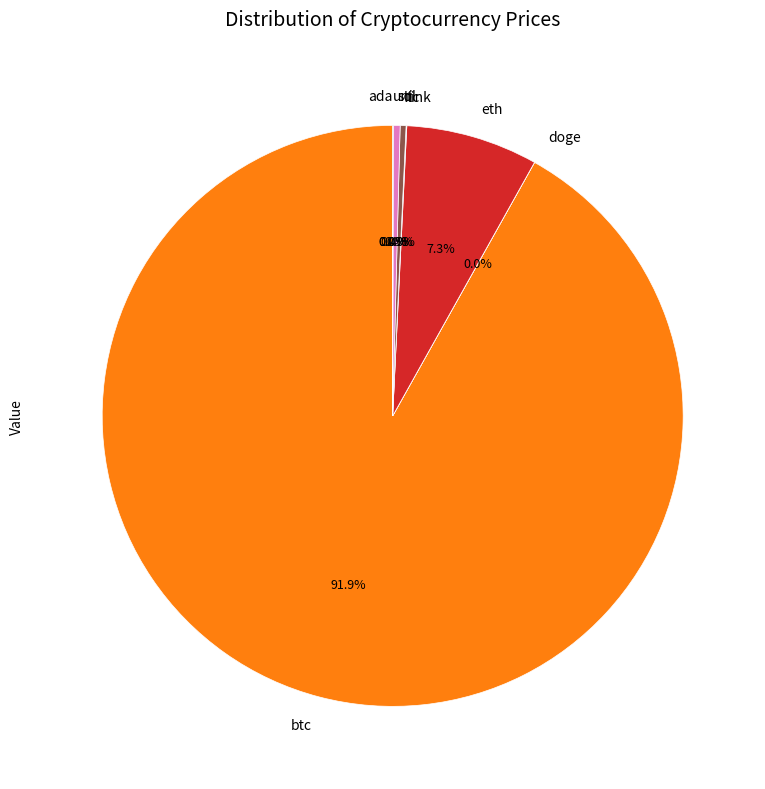

True or false: ltc accounts for 8% of the total.

False